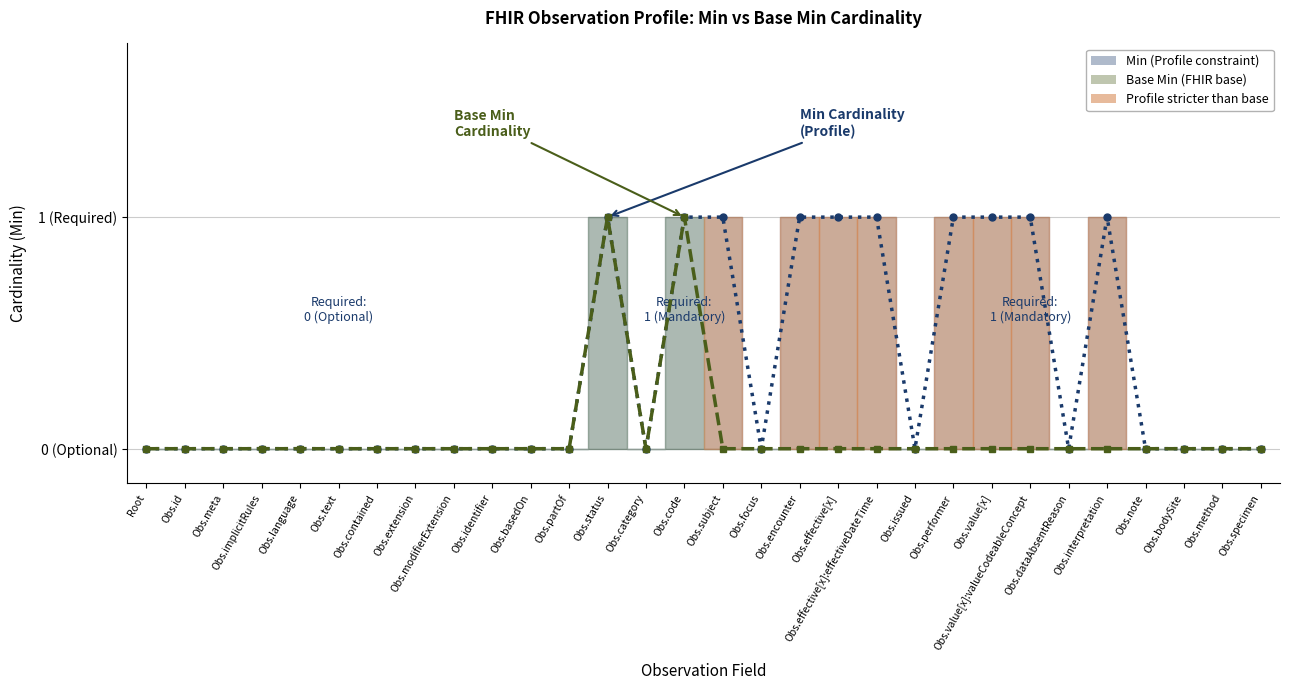

Rank the series by their average value, from lowest to highest.

Base Min, Min